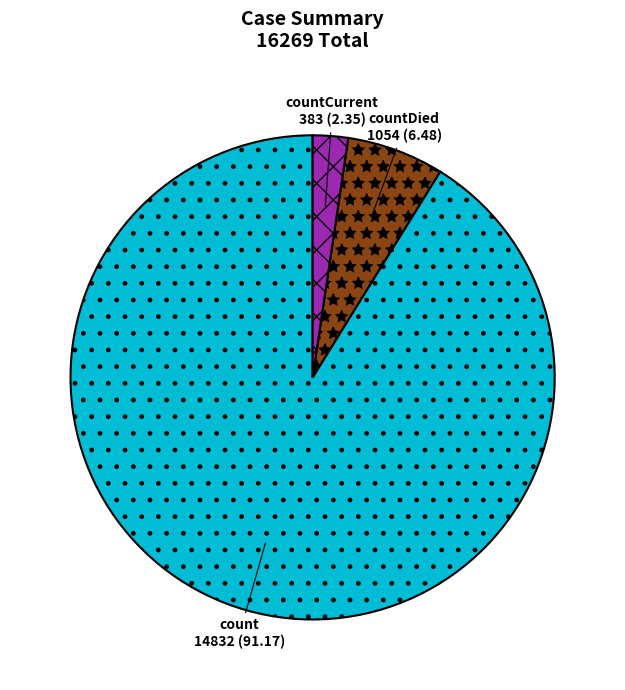

Do countCurrent and count together represent more than half of the pie?

Yes